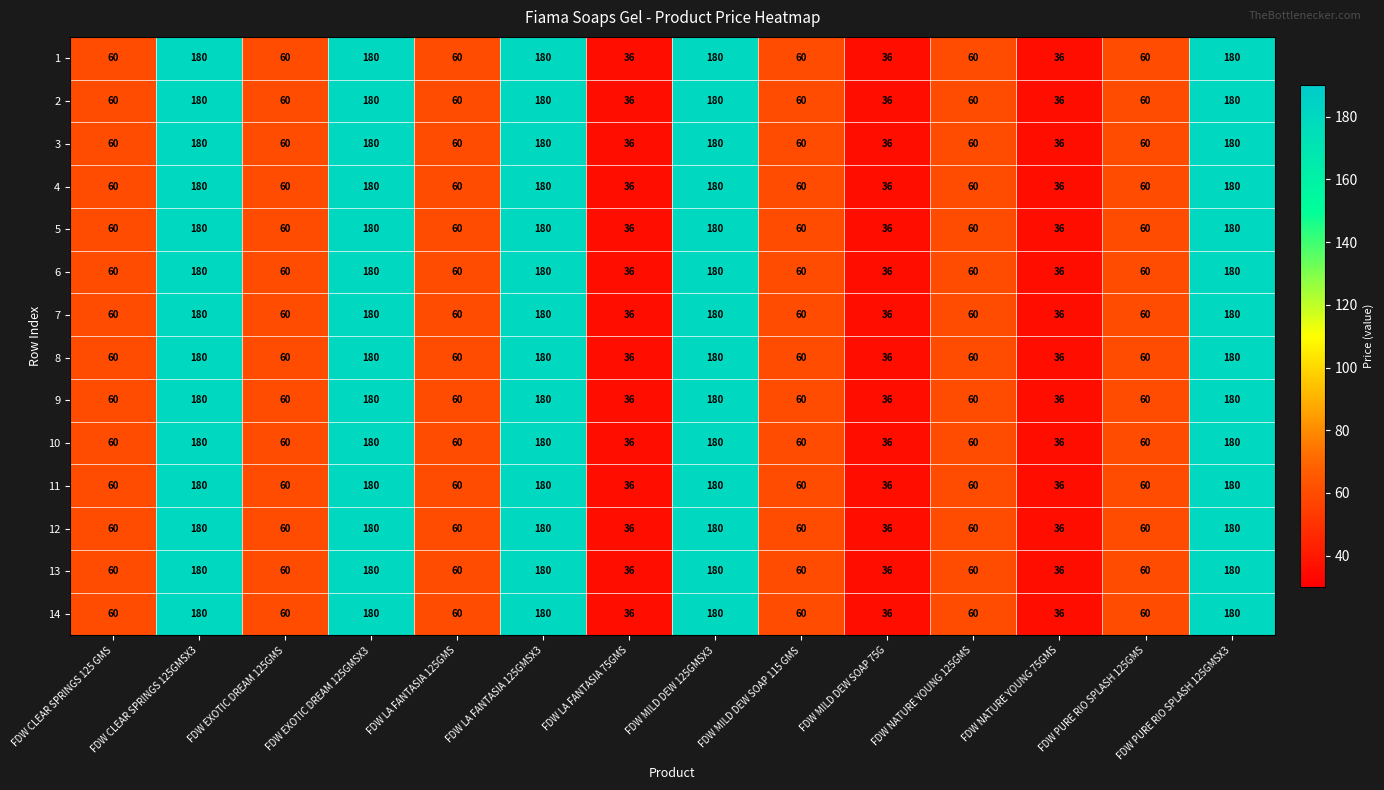

Is it true that 11 equals 102 at FDW PURE RIO SPLASH 125GMS?

False